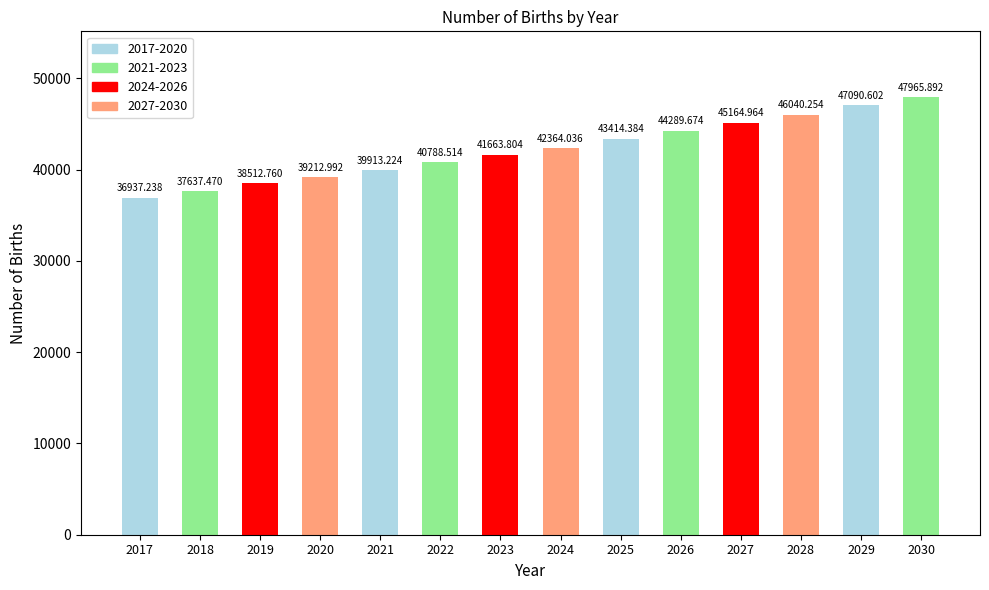

How many data points does each series have?

14